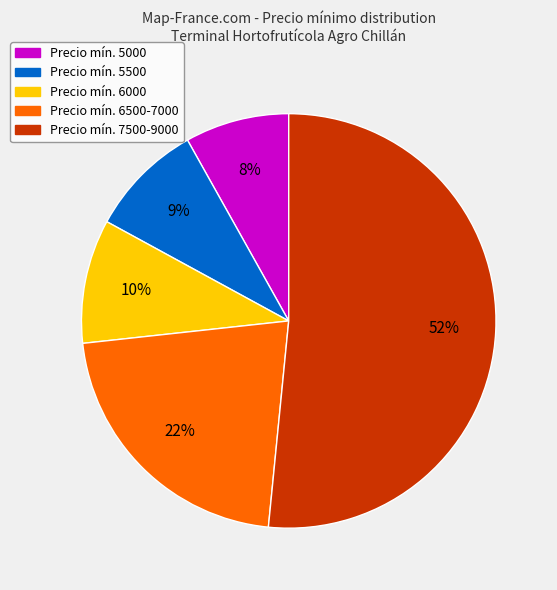

Is there a majority slice in this chart?

Yes